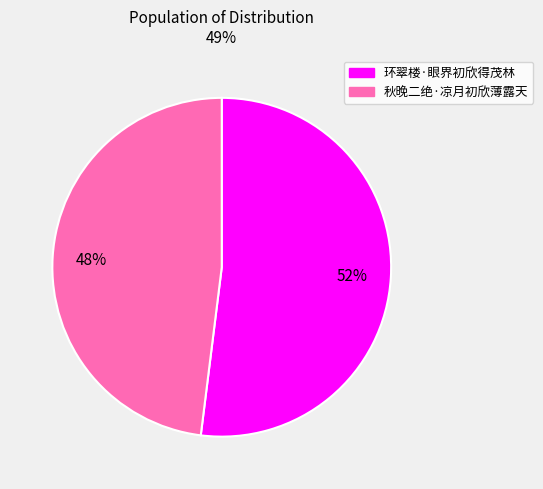

Is the sum of 秋晚二绝·凉月初欣薄露天 and 环翠楼·眼界初欣得茂林 greater than half?

Yes